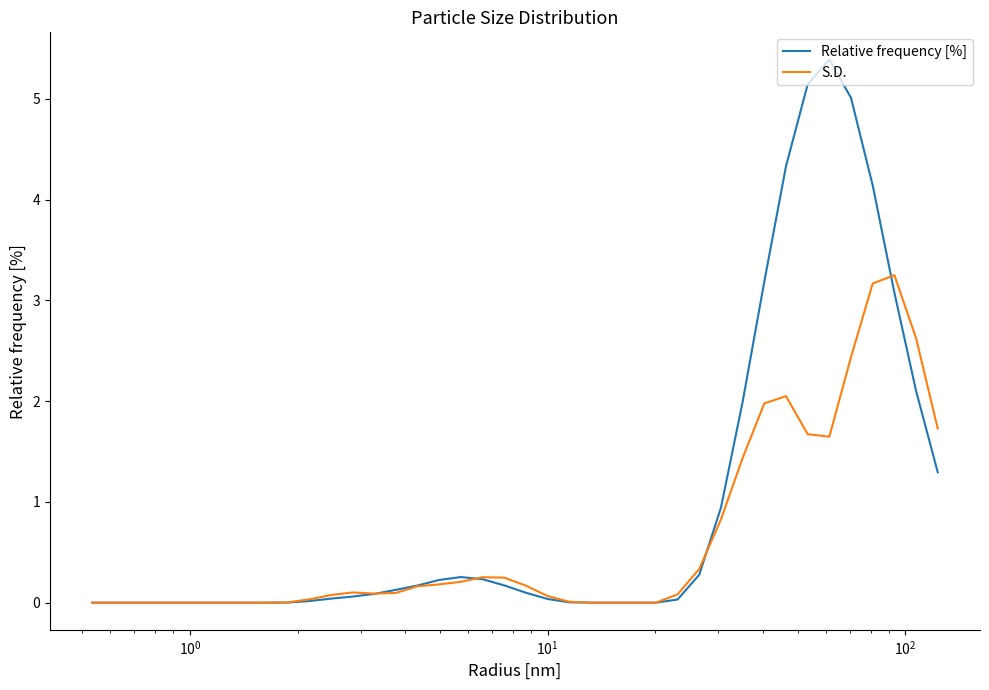

Which series has the largest range (max minus min)?

Relative frequency [%]